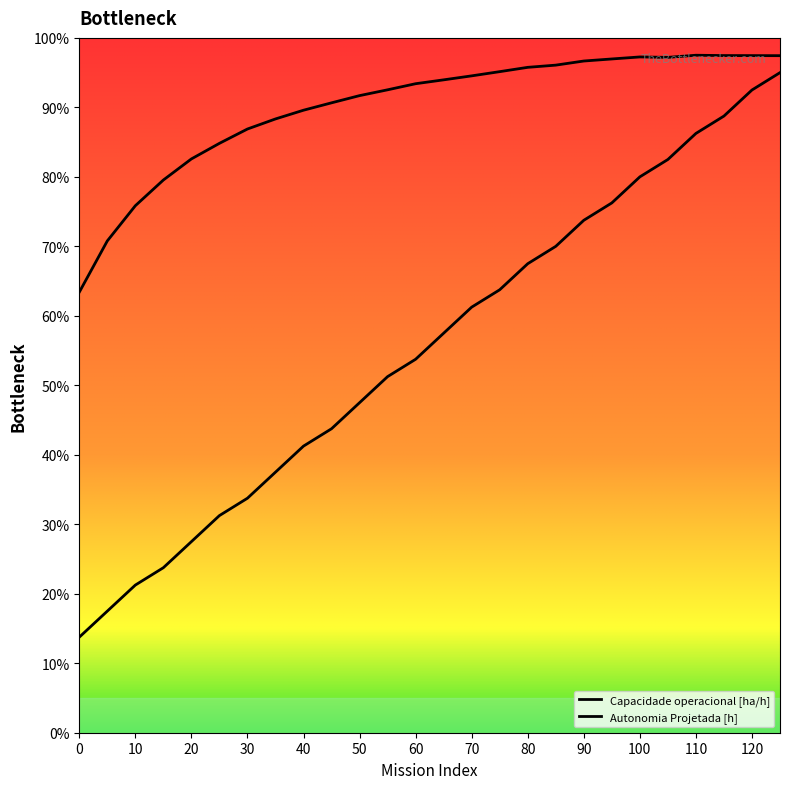

Where does the Autonomia Projetada [h] series first go above 4?

11